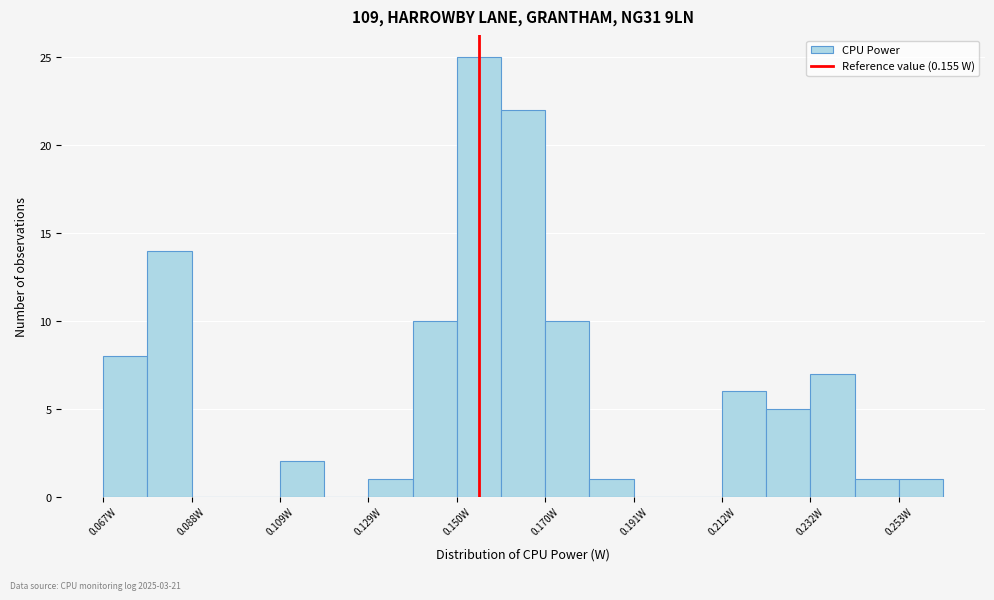

Around what value on the x-axis is the tallest bar? Give the approximate position of its centre, as read against the axis.

0.155